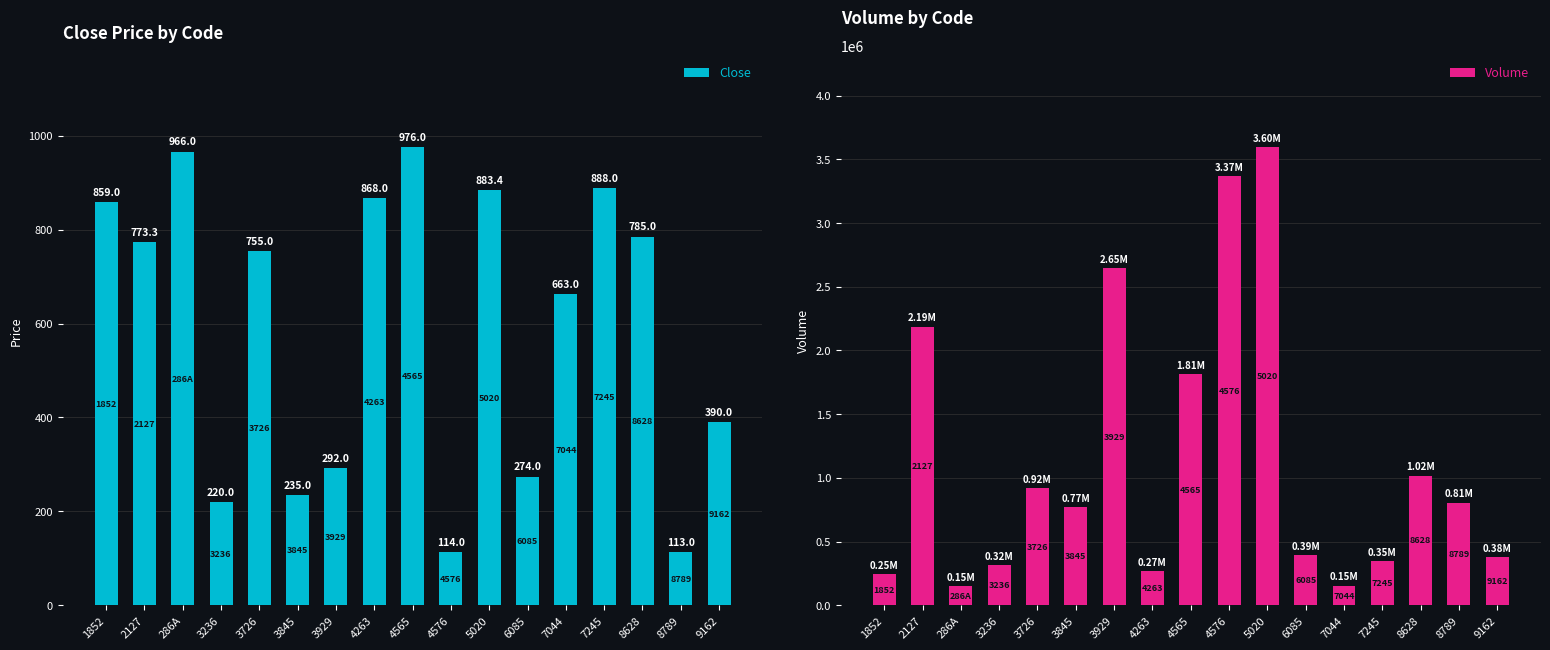

Which series has the largest total across all categories?

Volume